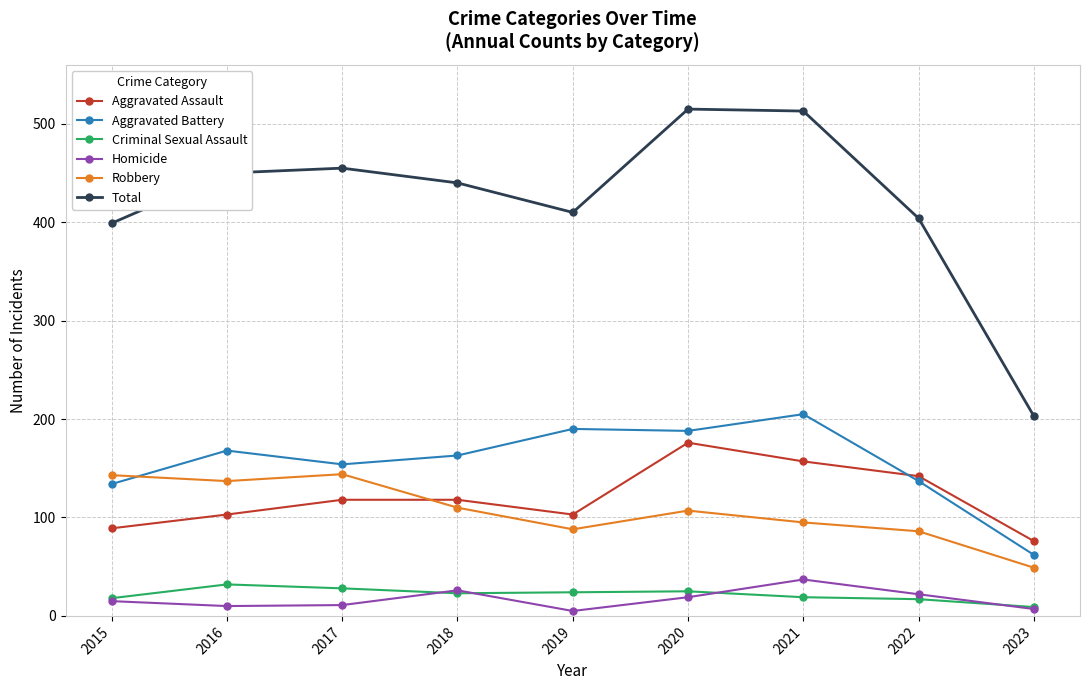

What is the minimum value shown in the chart?

5